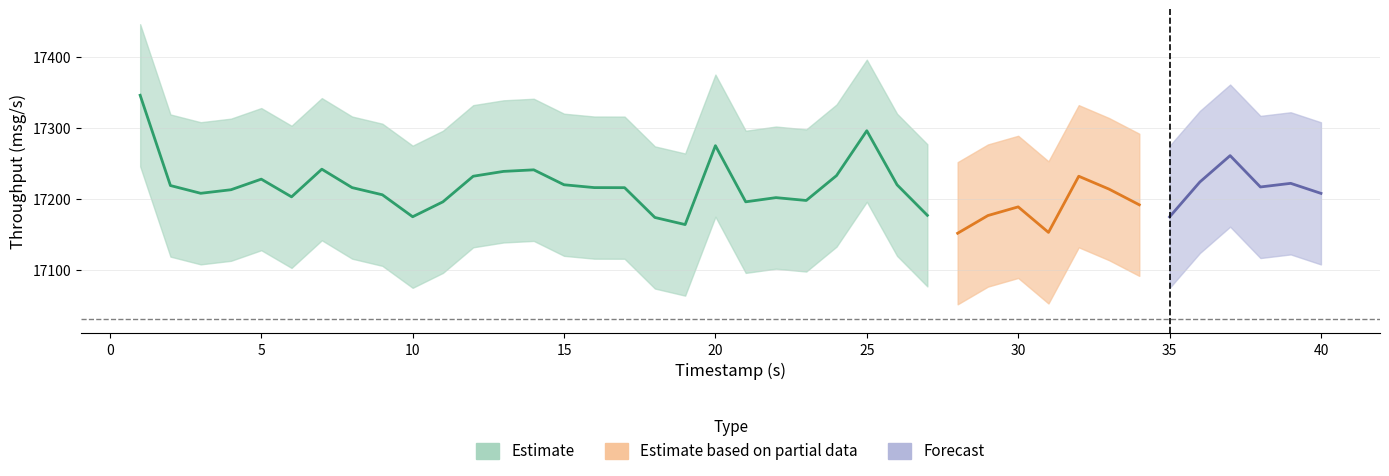

Reading left to right, extract all data points from this chart.

throughput_center: 17345.9	17218.9	17208.0	17213.0	17227.9	17203.0	17241.9	17216.0	17205.9	17175.0	17196.0	17232.0	17238.8	17241.0	17220.0	17216.0	17215.9	17174.0	17164.0	17275.0	17196.0	17201.9	17197.9	17232.9	17296.0	17219.9	17177.0	17151.8	17176.7	17188.9	17153.0	17232.0	17213.9	17191.8	17174.8	17223.9	17261.0	17216.9	17222.0	17207.9
throughput_upper: 17445.9	17318.9	17308.0	17313.0	17327.9	17303.0	17341.9	17316.0	17305.9	17275.0	17296.0	17332.0	17338.8	17341.0	17320.0	17316.0	17315.9	17274.0	17264.0	17375.0	17296.0	17301.9	17297.9	17332.9	17396.0	17319.9	17277.0	17251.8	17276.7	17288.9	17253.0	17332.0	17313.9	17291.8	17274.8	17323.9	17361.0	17316.9	17322.0	17307.9
throughput_lower: 17245.9	17118.9	17108.0	17113.0	17127.9	17103.0	17141.9	17116.0	17105.9	17075.0	17096.0	17132.0	17138.8	17141.0	17120.0	17116.0	17115.9	17074.0	17064.0	17175.0	17096.0	17101.9	17097.9	17132.9	17196.0	17119.9	17077.0	17051.8	17076.7	17088.9	17053.0	17132.0	17113.9	17091.8	17074.8	17123.9	17161.0	17116.9	17122.0	17107.9
timestamps: 1.0	2.0	3.0	4.0	5.0	6.0	7.0	8.0	9.0	10.0	11.0	12.0	13.0	14.0	15.0	16.0	17.0	18.0	19.0	20.0	21.0	22.0	23.0	24.0	25.0	26.0	27.0	28.0	29.0	30.0	31.0	32.0	33.0	34.0	35.0	36.0	37.0	38.0	39.0	40.0